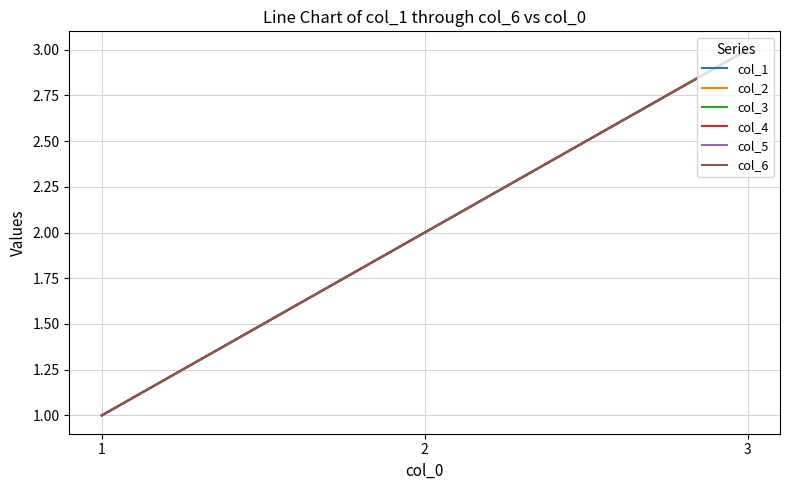

Reading right to left, list all the values displayed in this chart.

col_1: 3=3	2=2	1=1
col_2: 3=3	2=2	1=1
col_3: 3=3	2=2	1=1
col_4: 3=3	2=2	1=1
col_5: 3=3	2=2	1=1
col_6: 3=3	2=2	1=1